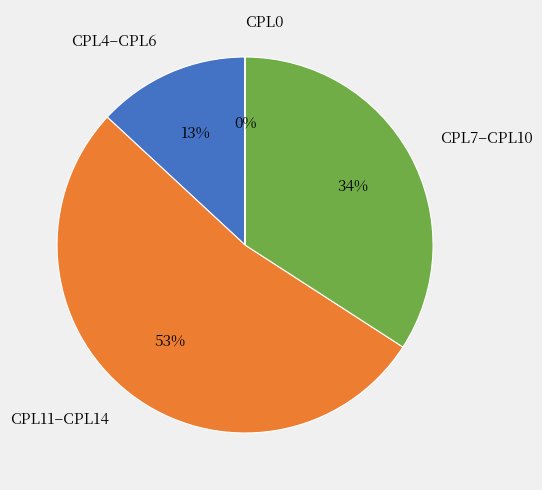

Between CPL11–CPL14 and CPL4–CPL6, which is larger?

CPL11–CPL14